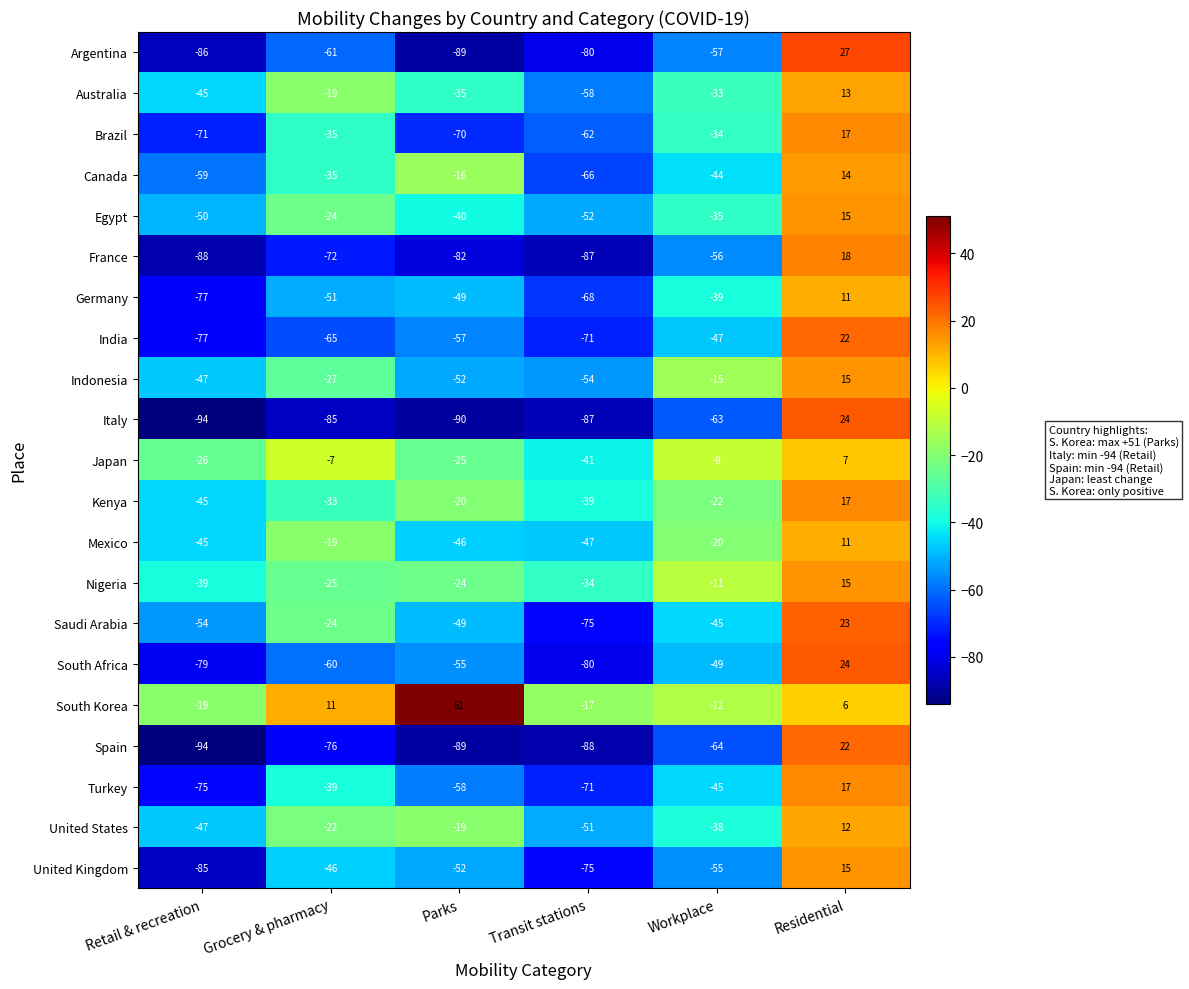

What is the average value of the Nigeria series?

-20